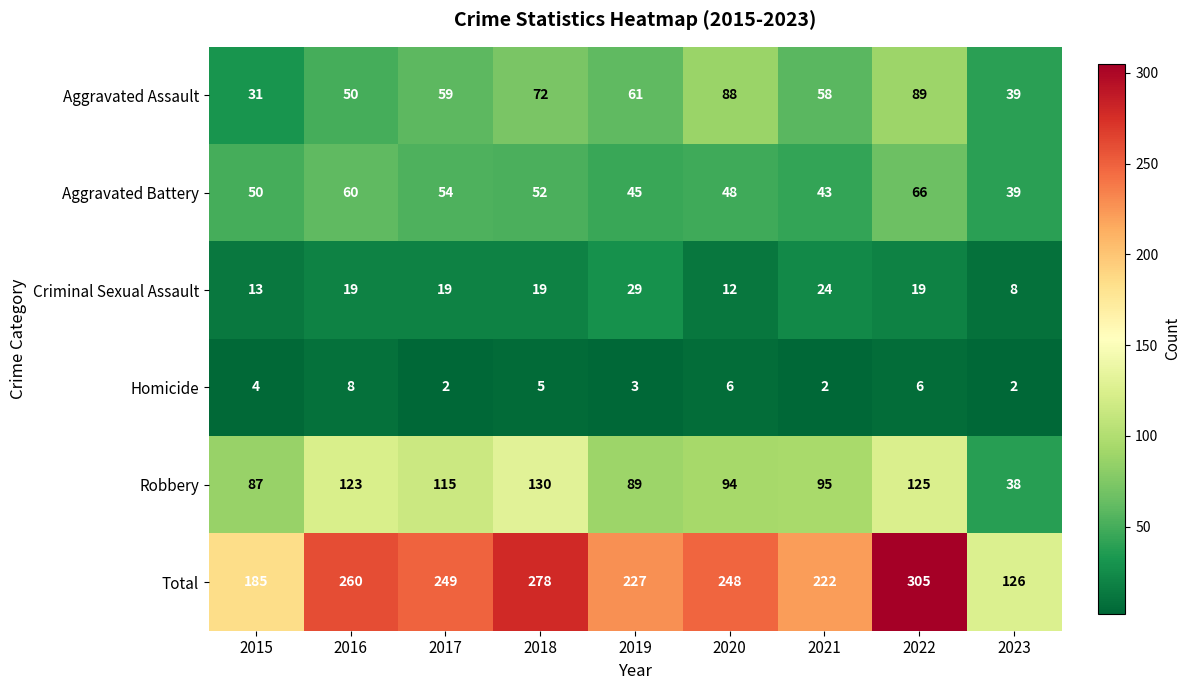

What is the lowest value of the Robbery series?

38